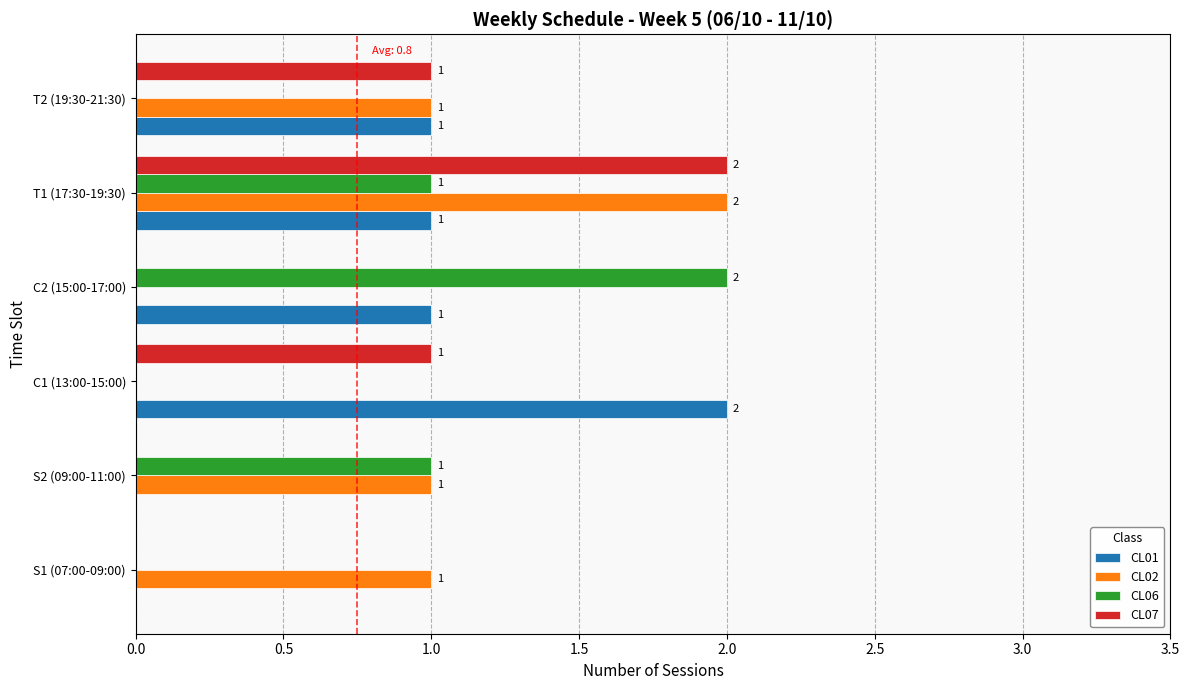

Is it true that CL02 equals 2 at T1 (17:30-19:30)?

True